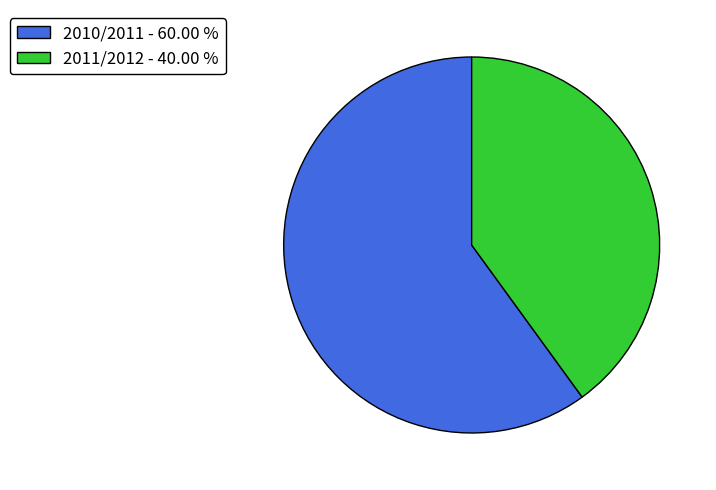

Approximately how many times larger is the value at 2010/2011 compared to 2011/2012?

1.5